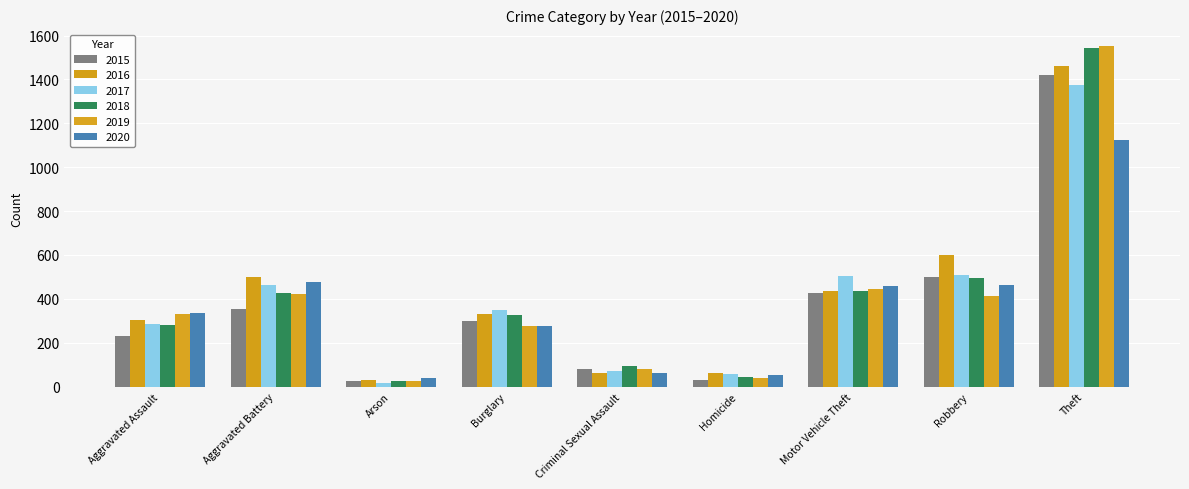

Rank the categories by 2019 value from highest to lowest.

Theft, Motor Vehicle Theft, Aggravated Battery, Robbery, Aggravated Assault, Burglary, Criminal Sexual Assault, Homicide, Arson